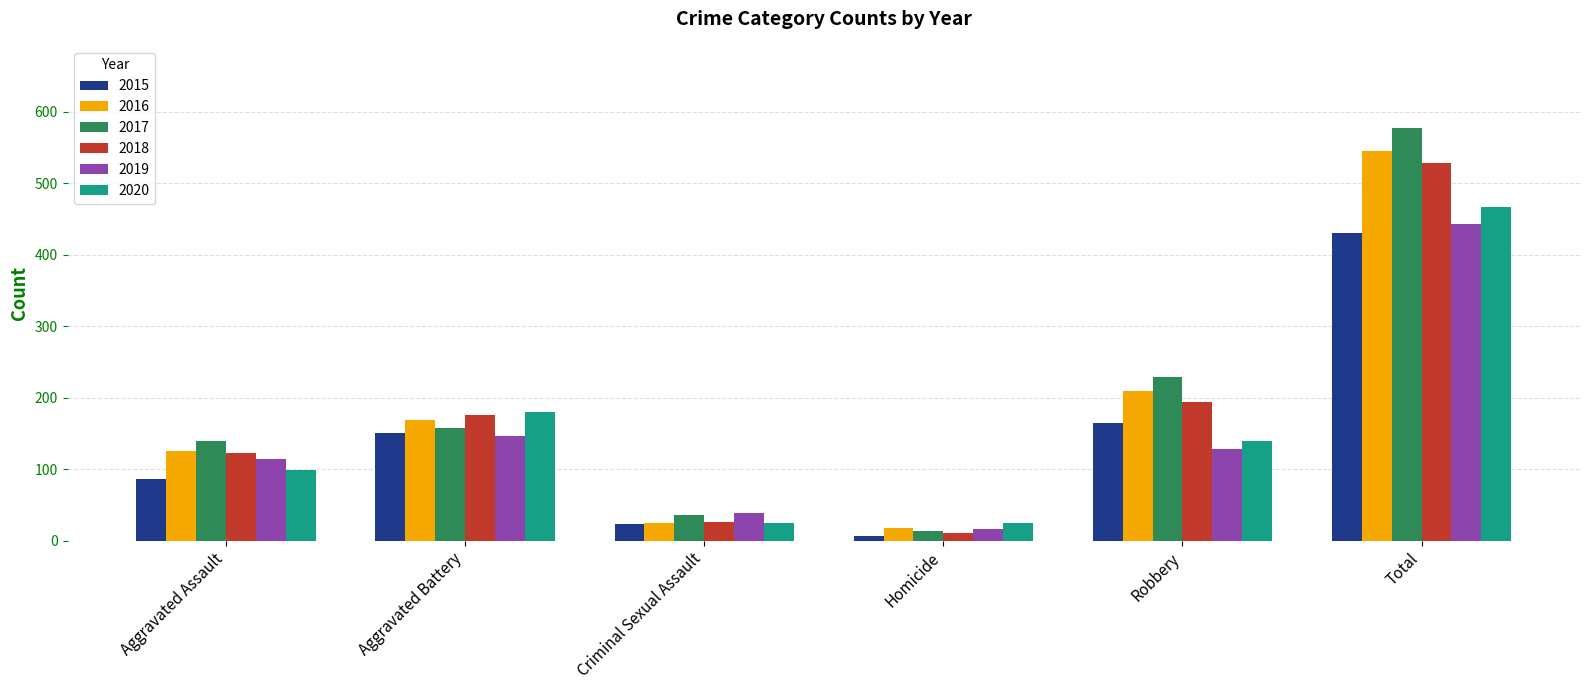

Rank the categories by 2017 value from lowest to highest.

Homicide, Criminal Sexual Assault, Aggravated Assault, Aggravated Battery, Robbery, Total